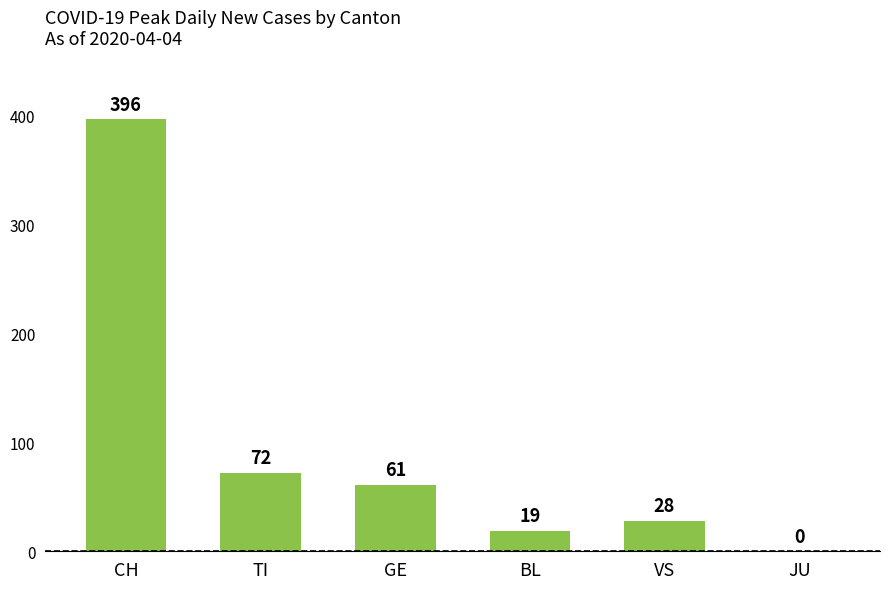

What is the average value?

96